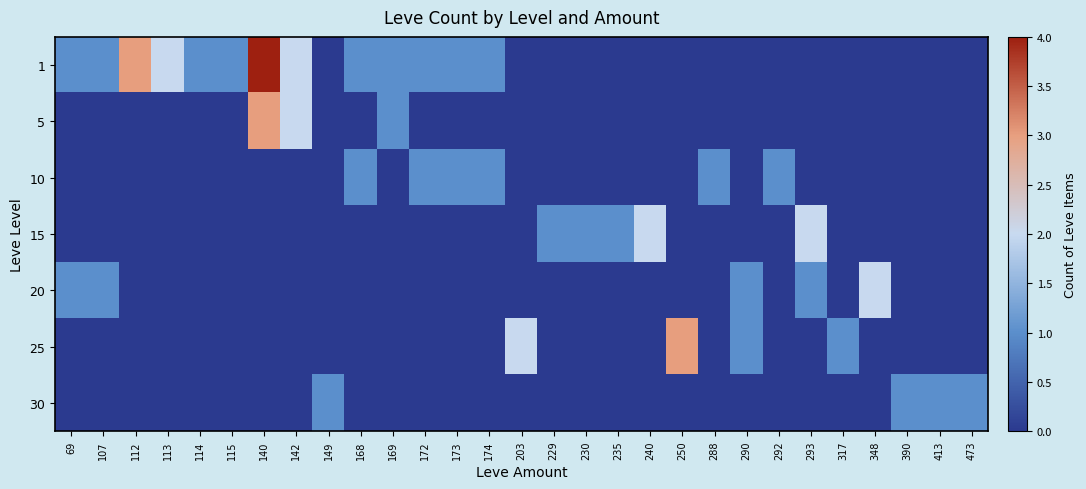

Reading right to left, transcribe all the data shown in this chart.

1: 473=0	413=0	390=0	348=0	317=0	293=0	292=0	290=0	288=0	250=0	240=0	235=0	230=0	229=0	203=0	174=1	173=1	172=1	169=1	168=1	149=0	142=2	140=4	115=1	114=1	113=2	112=3	107=1	69=1
5: 473=0	413=0	390=0	348=0	317=0	293=0	292=0	290=0	288=0	250=0	240=0	235=0	230=0	229=0	203=0	174=0	173=0	172=0	169=1	168=0	149=0	142=2	140=3	115=0	114=0	113=0	112=0	107=0	69=0
10: 473=0	413=0	390=0	348=0	317=0	293=0	292=1	290=0	288=1	250=0	240=0	235=0	230=0	229=0	203=0	174=1	173=1	172=1	169=0	168=1	149=0	142=0	140=0	115=0	114=0	113=0	112=0	107=0	69=0
15: 473=0	413=0	390=0	348=0	317=0	293=2	292=0	290=0	288=0	250=0	240=2	235=1	230=1	229=1	203=0	174=0	173=0	172=0	169=0	168=0	149=0	142=0	140=0	115=0	114=0	113=0	112=0	107=0	69=0
20: 473=0	413=0	390=0	348=2	317=0	293=1	292=0	290=1	288=0	250=0	240=0	235=0	230=0	229=0	203=0	174=0	173=0	172=0	169=0	168=0	149=0	142=0	140=0	115=0	114=0	113=0	112=0	107=1	69=1
25: 473=0	413=0	390=0	348=0	317=1	293=0	292=0	290=1	288=0	250=3	240=0	235=0	230=0	229=0	203=2	174=0	173=0	172=0	169=0	168=0	149=0	142=0	140=0	115=0	114=0	113=0	112=0	107=0	69=0
30: 473=1	413=1	390=1	348=0	317=0	293=0	292=0	290=0	288=0	250=0	240=0	235=0	230=0	229=0	203=0	174=0	173=0	172=0	169=0	168=0	149=1	142=0	140=0	115=0	114=0	113=0	112=0	107=0	69=0